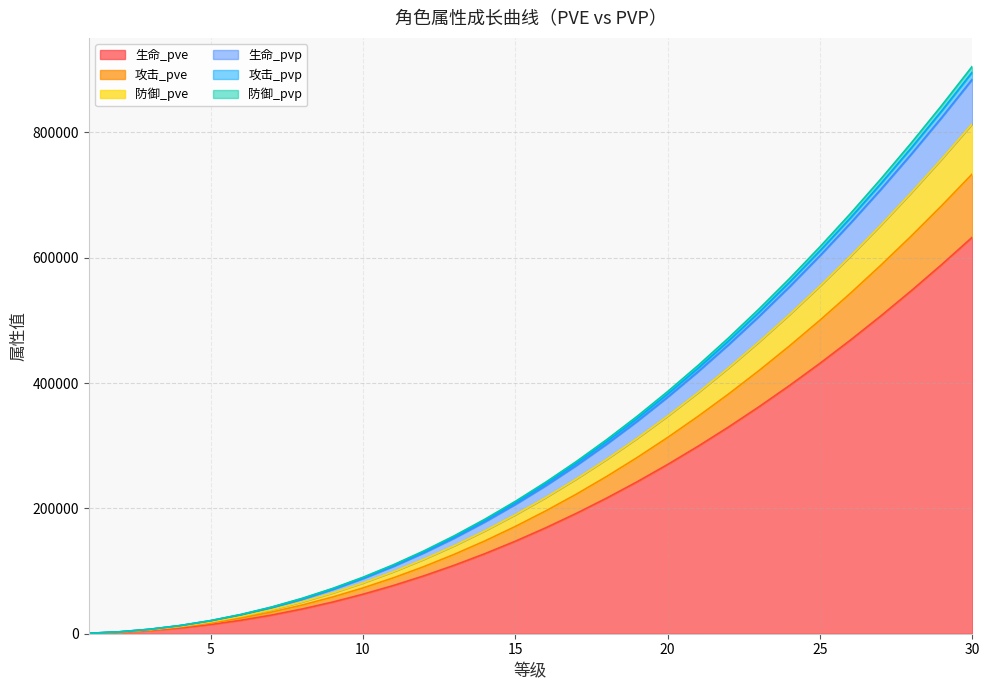

Is it true that 攻击_pvp equals 725667 at 27?

True